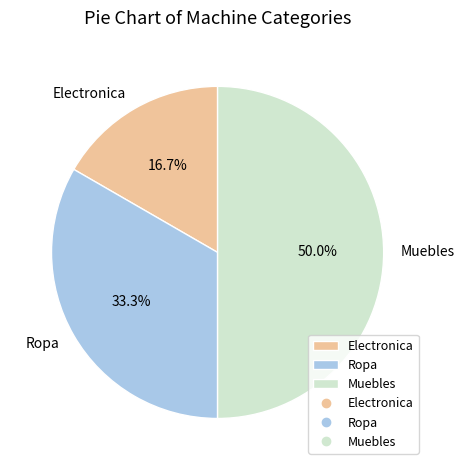

How much of the chart is everything except Muebles?

50.0%